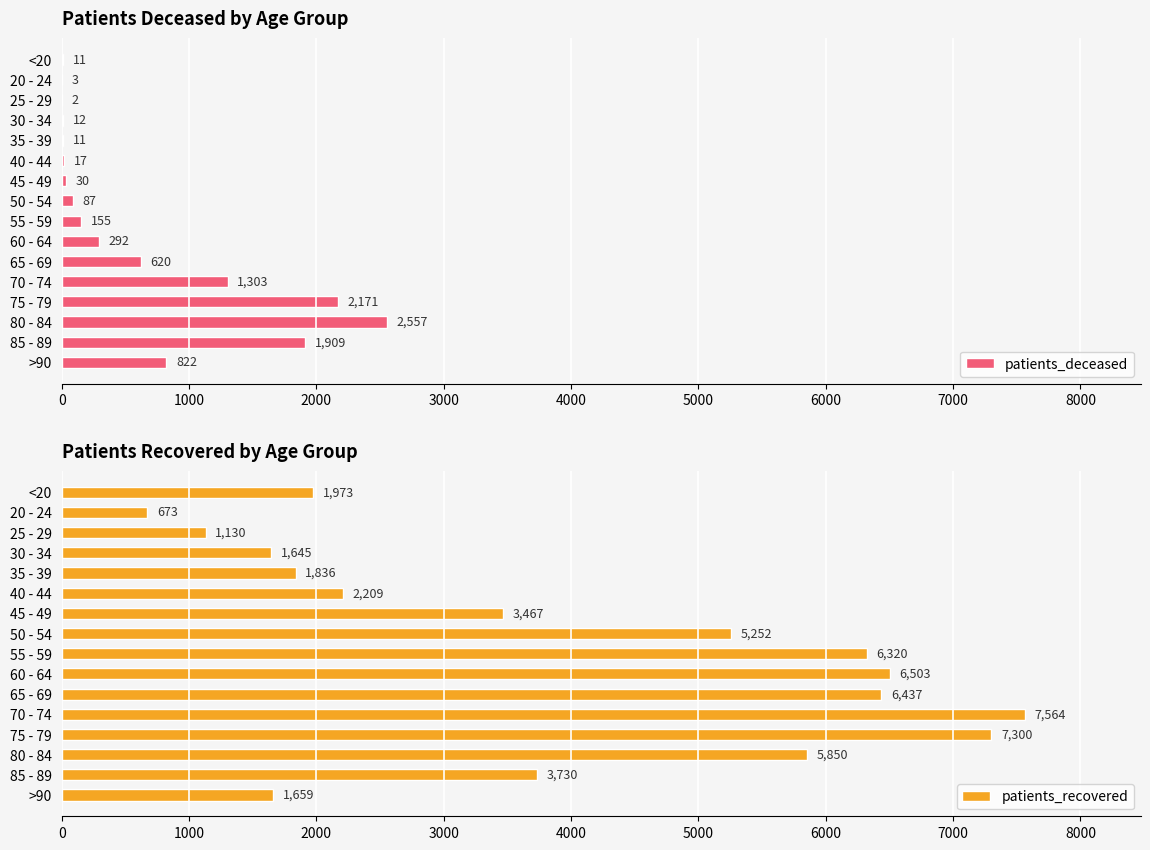

Which series has the largest range (max minus min)?

patients_recovered